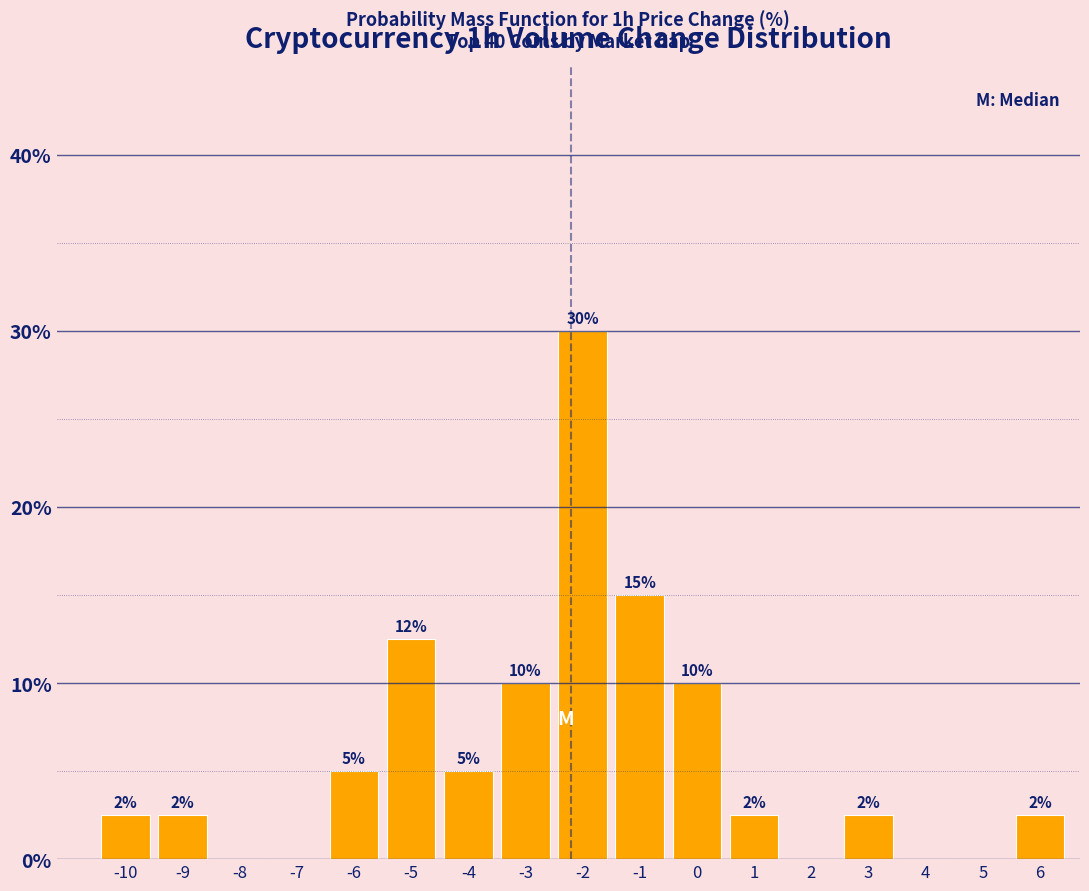

Read the value at -6.

5.0